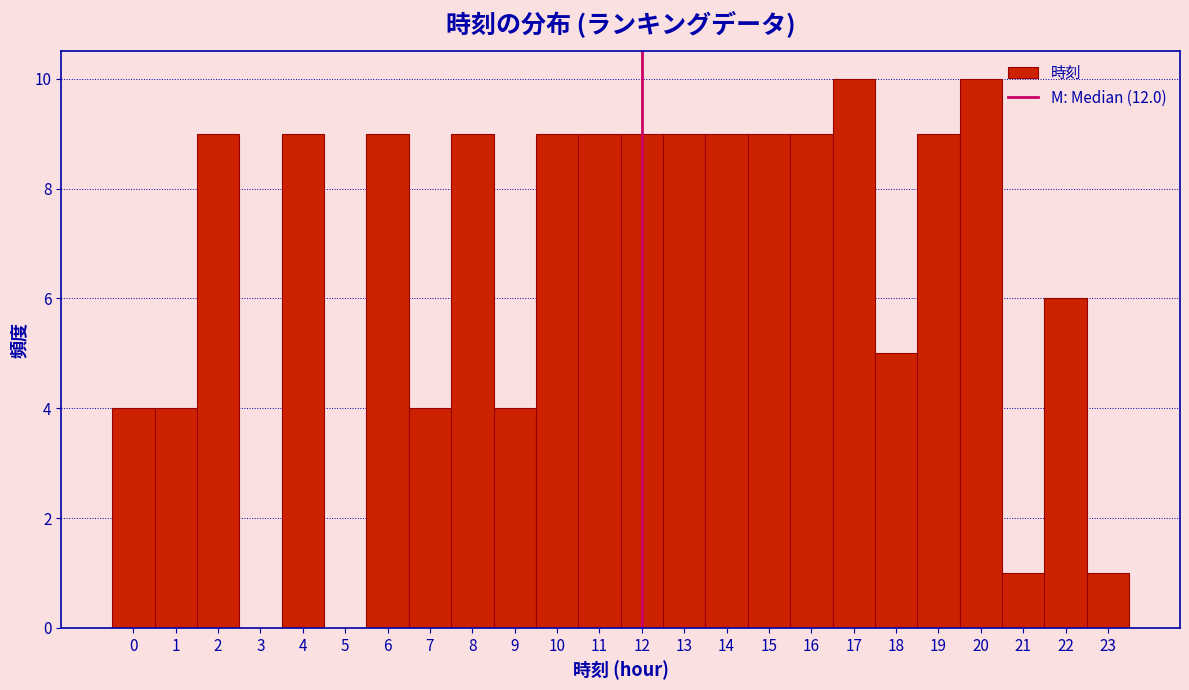

How tall is the bar that spans 13.5 to 14.5 on the x-axis? The values are not printed on the chart, so give them approximately, as read against the axis.

9